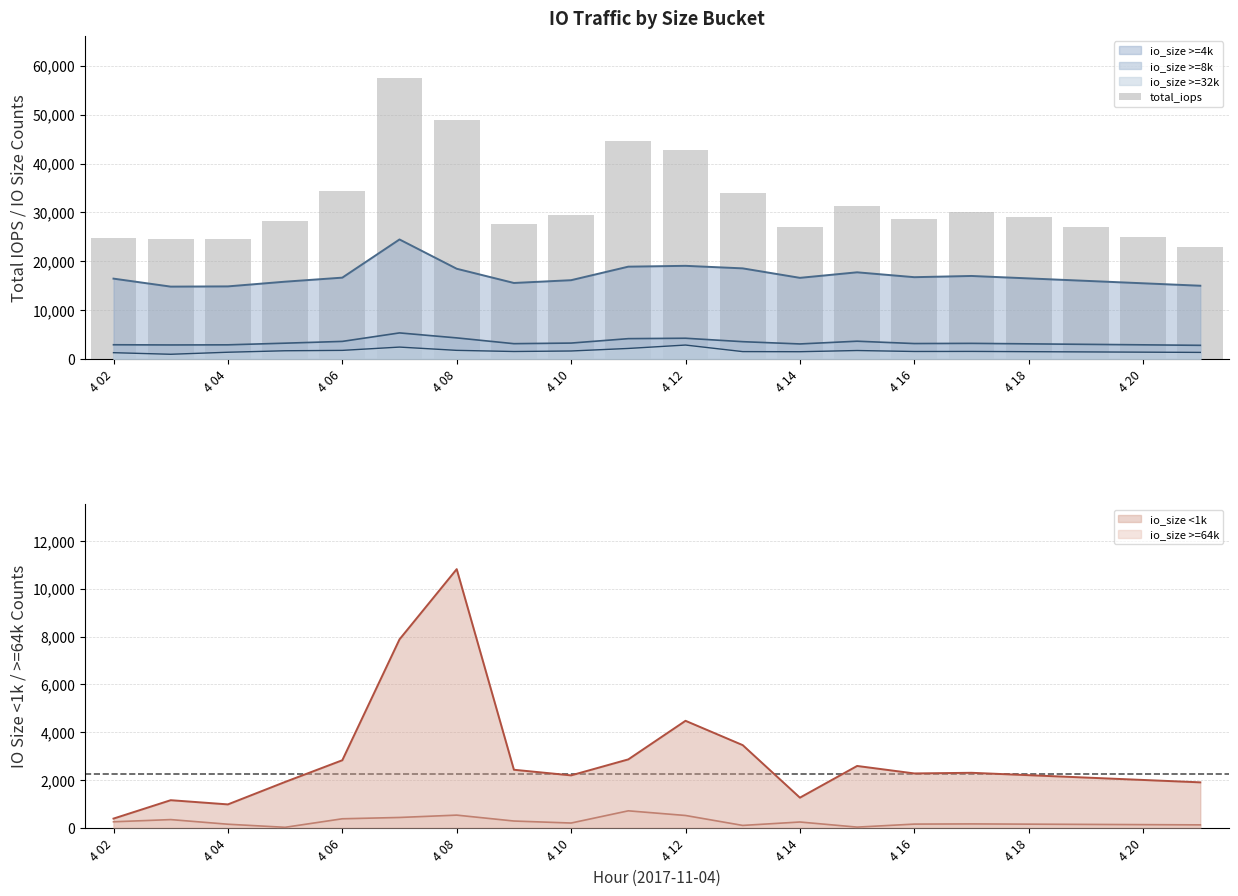

What is the value of the 10th bar from the left?

44546